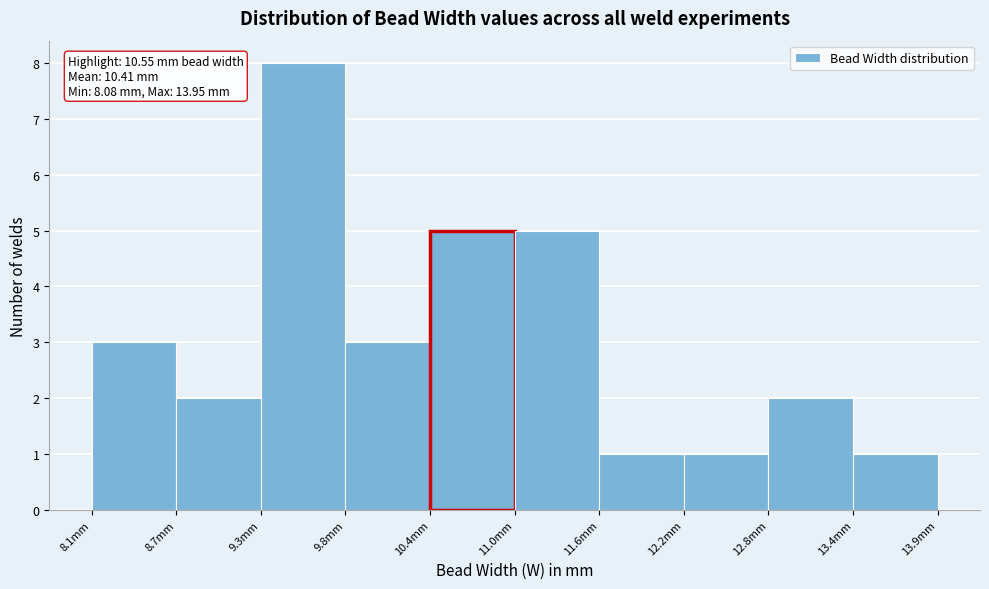

Which range on the x-axis has the tallest bar?

9.3 to 9.8